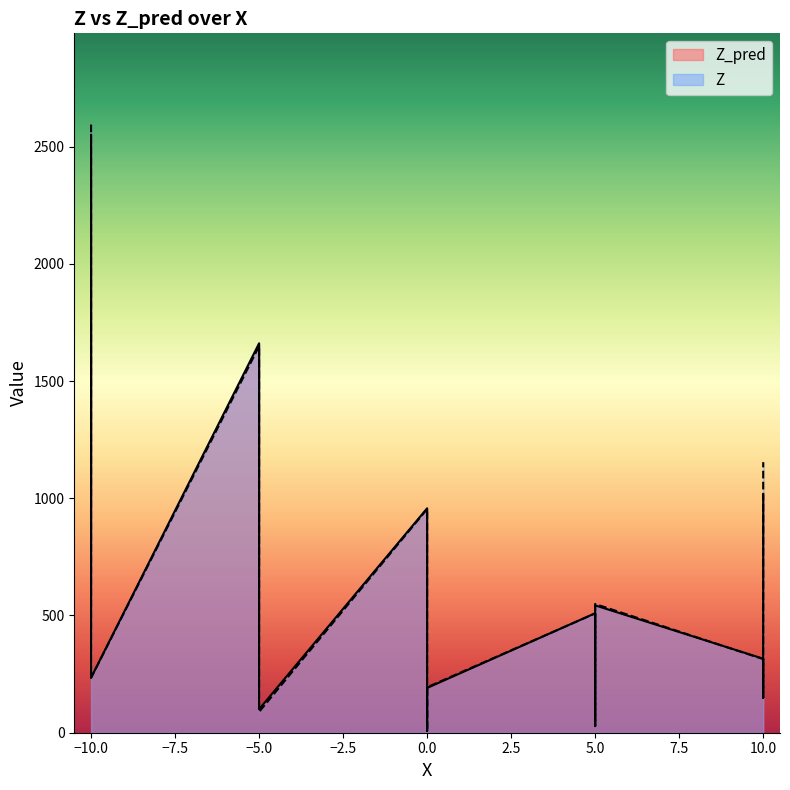

What is the label of the 22nd point from the right?

−10.0